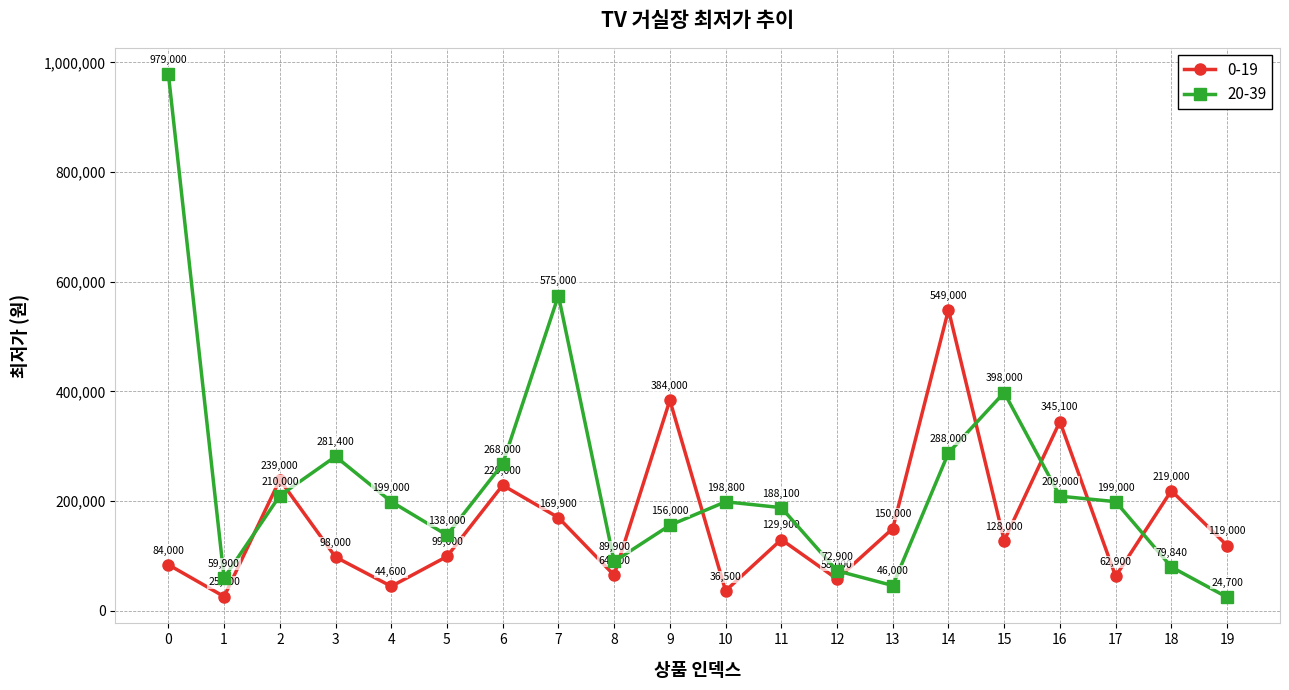

What is the sum of all 0-19 values?

3235700